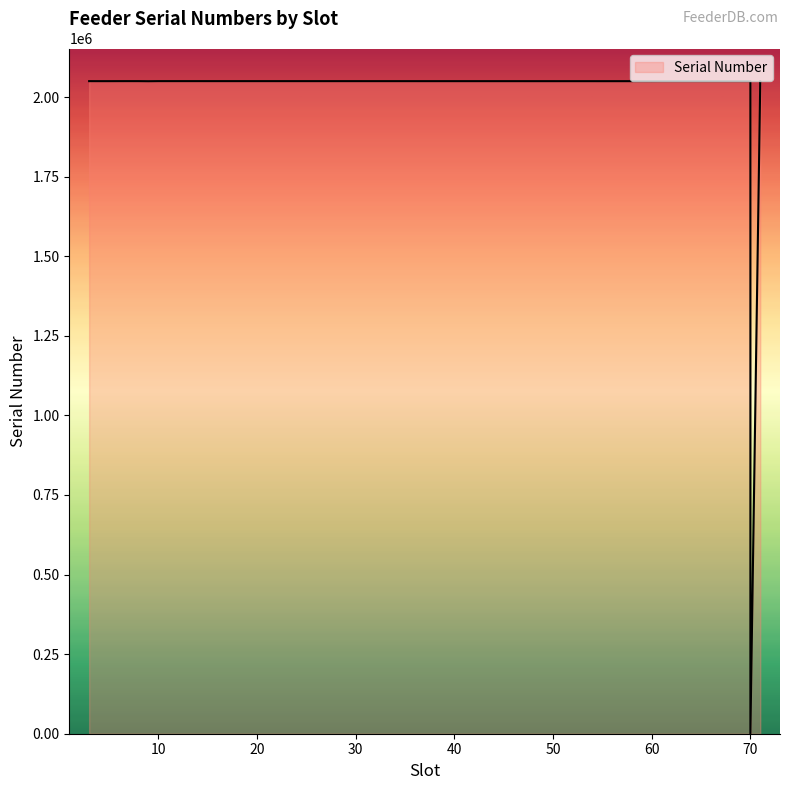

What is the label of the 31st point from the left?

61